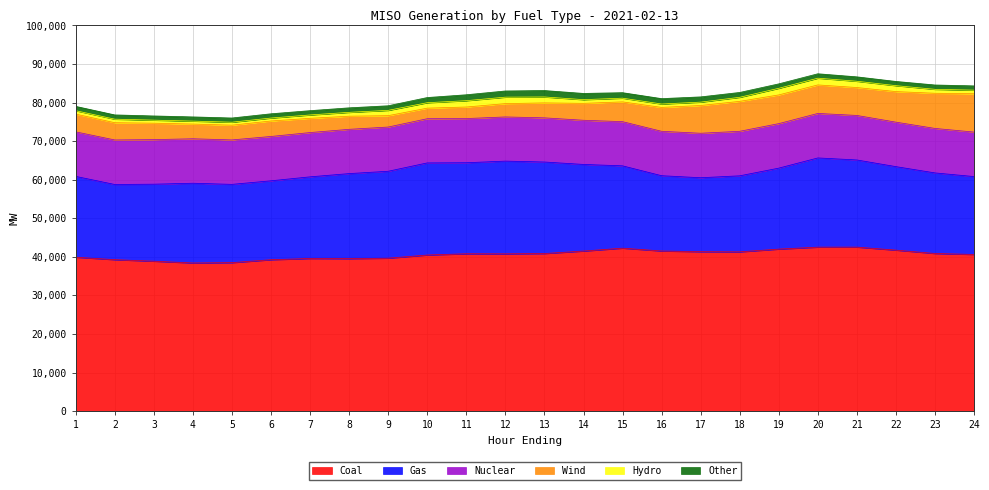

Which series has the largest range (max minus min)?

Wind